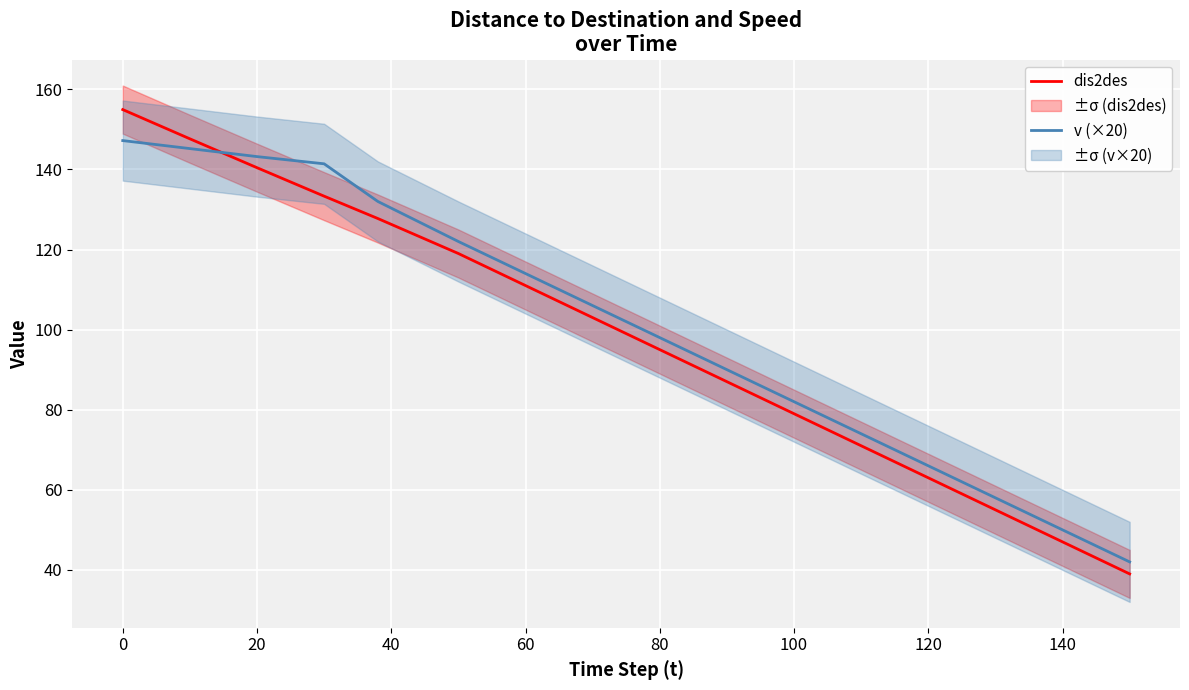

True or false: dis2des and v (×20) intersect in this chart.

True